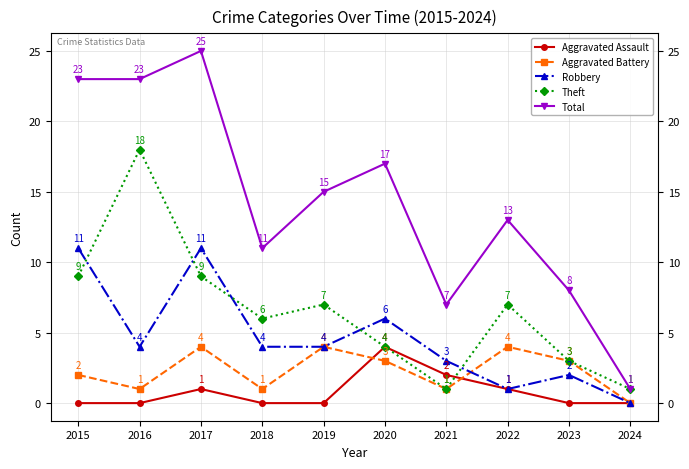

Is it true that Aggravated Assault equals 1 at 2023?

False